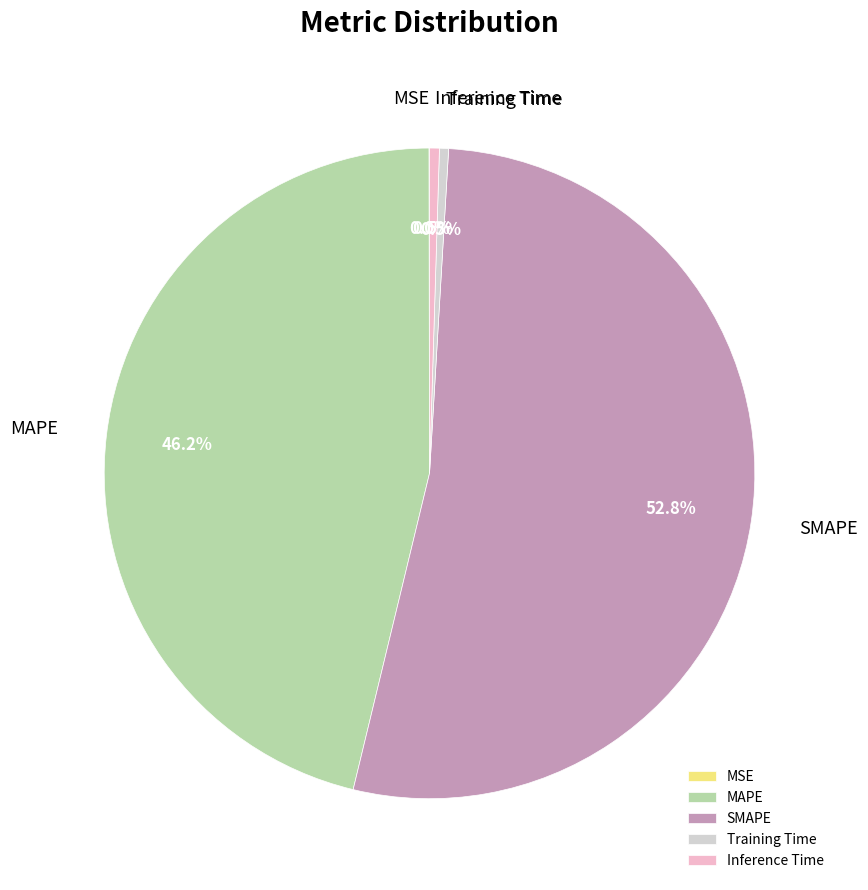

Is there any slice that represents more than half of the pie?

Yes